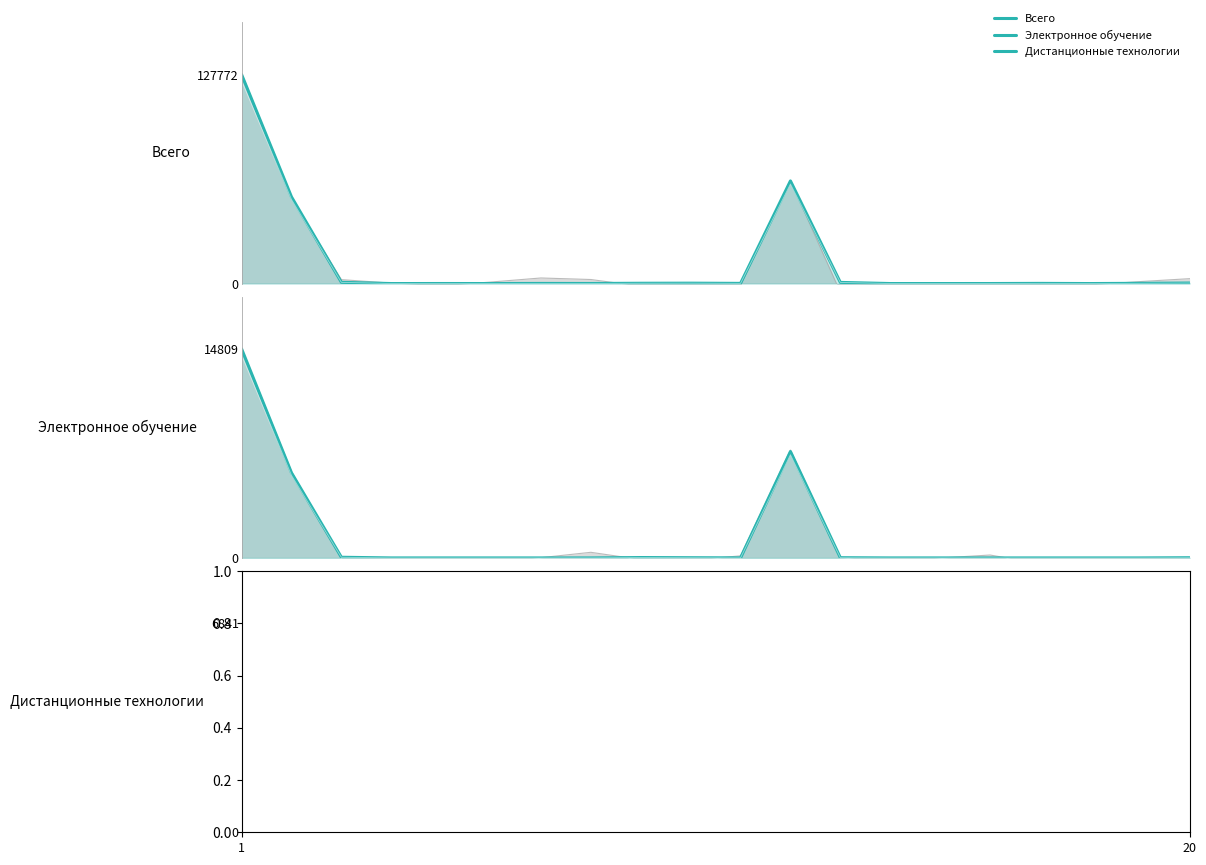

The value of Всего at 6 is 86. True or false?

True